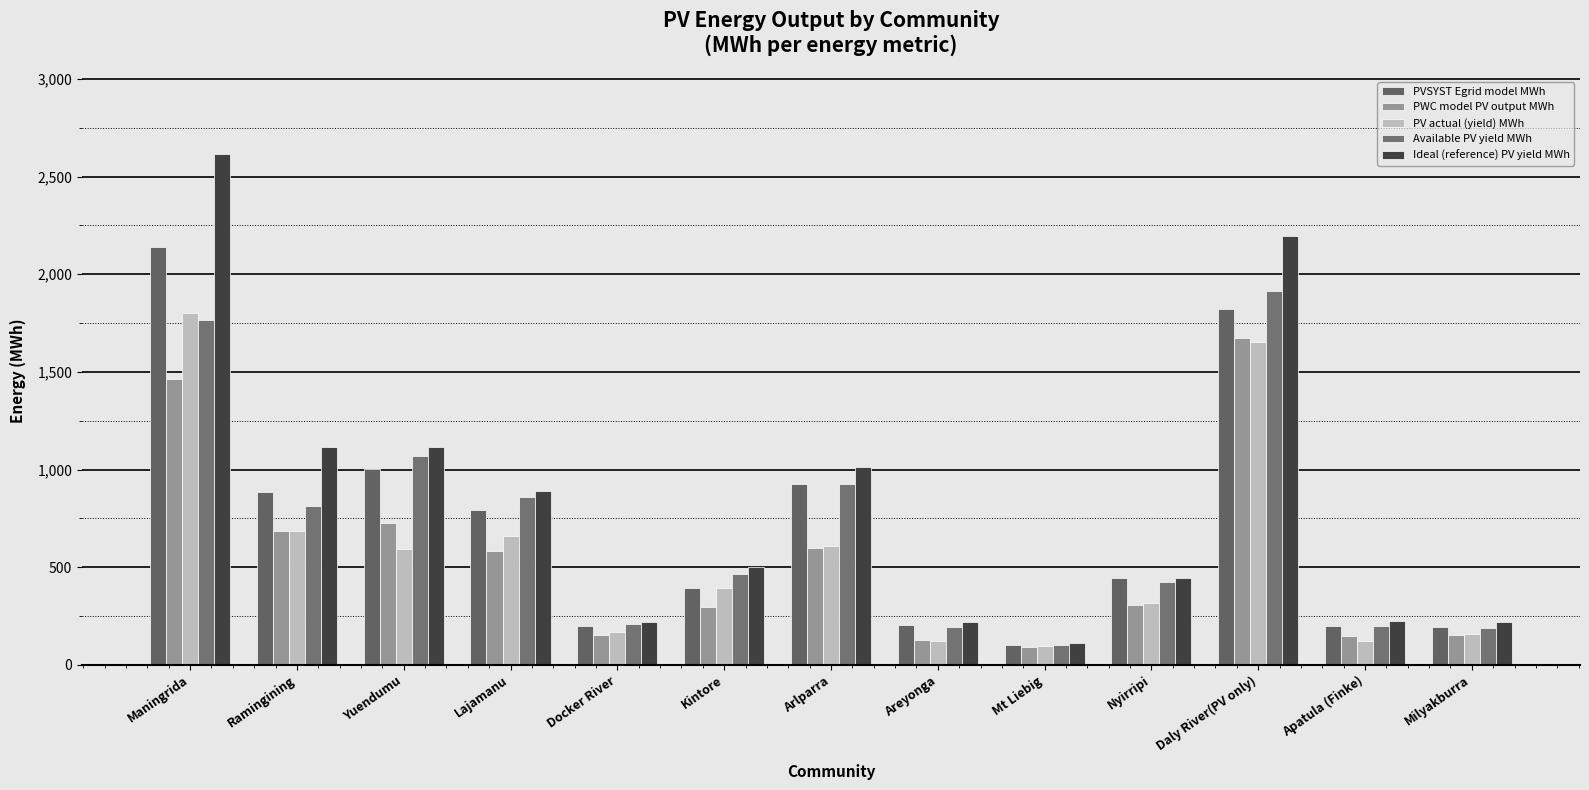

Reading right to left, transcribe all the data shown in this chart.

PVSYST Egrid model MWh: 193.0	199.3	1820.1	443.5	100.7	202.0	927.5	391.9	197.4	791.4	1004.2	885.6	2139.8
PWC model PV output MWh: 152.0	145.0	1676.0	305.0	93.0	127.0	596.0	296.0	150.0	580.0	725.0	687.0	1466.0
PV actual (yield) MWh: 159.5	121.1	1654.3	314.2	96.1	121.7	606.5	393.0	168.1	659.4	593.1	686.5	1802.3
Available PV yield MWh: 186.0	199.3	1916.1	422.8	100.7	193.6	927.5	463.5	206.2	857.9	1071.7	813.1	1766.4
Ideal (reference) PV yield MWh: 217.1	225.8	2198.5	443.8	111.4	220.6	1014.2	498.7	218.2	891.9	1117.7	1112.8	2618.4